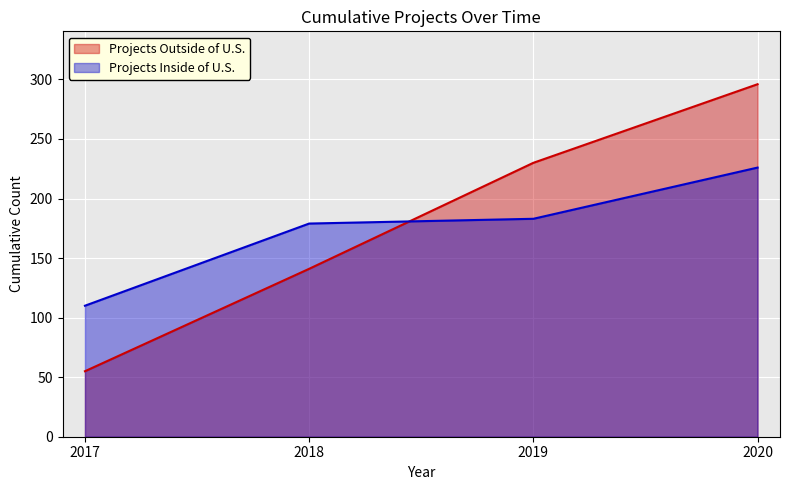

At which category is the sum across all series the highest?

2020